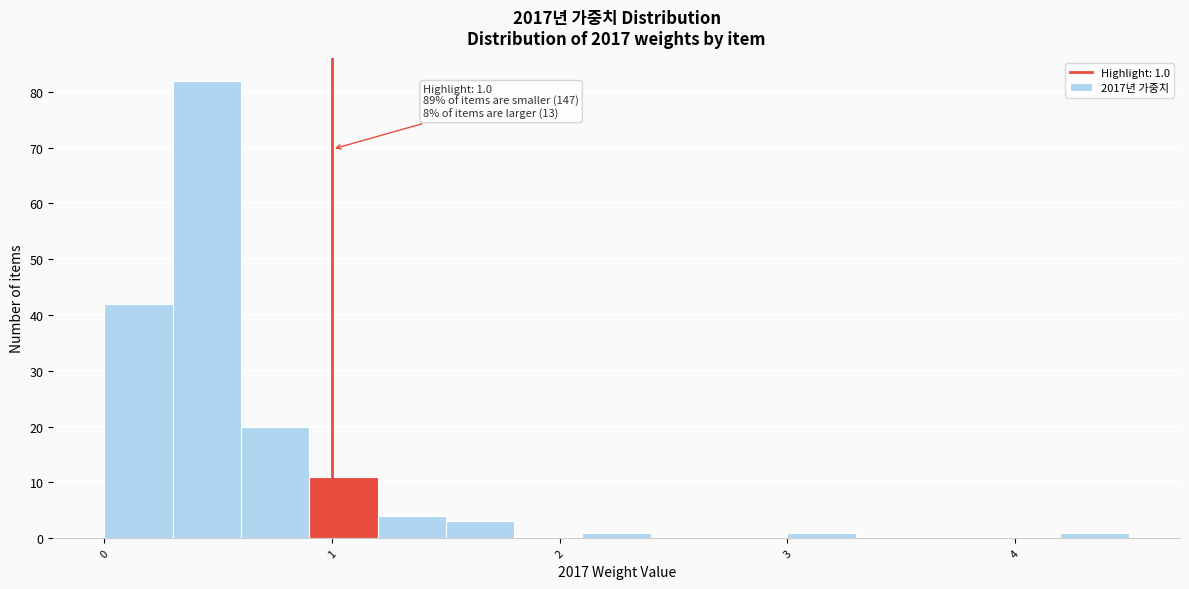

Around what value on the x-axis is the tallest bar? Give the approximate position of its centre, as read against the axis.

0.5